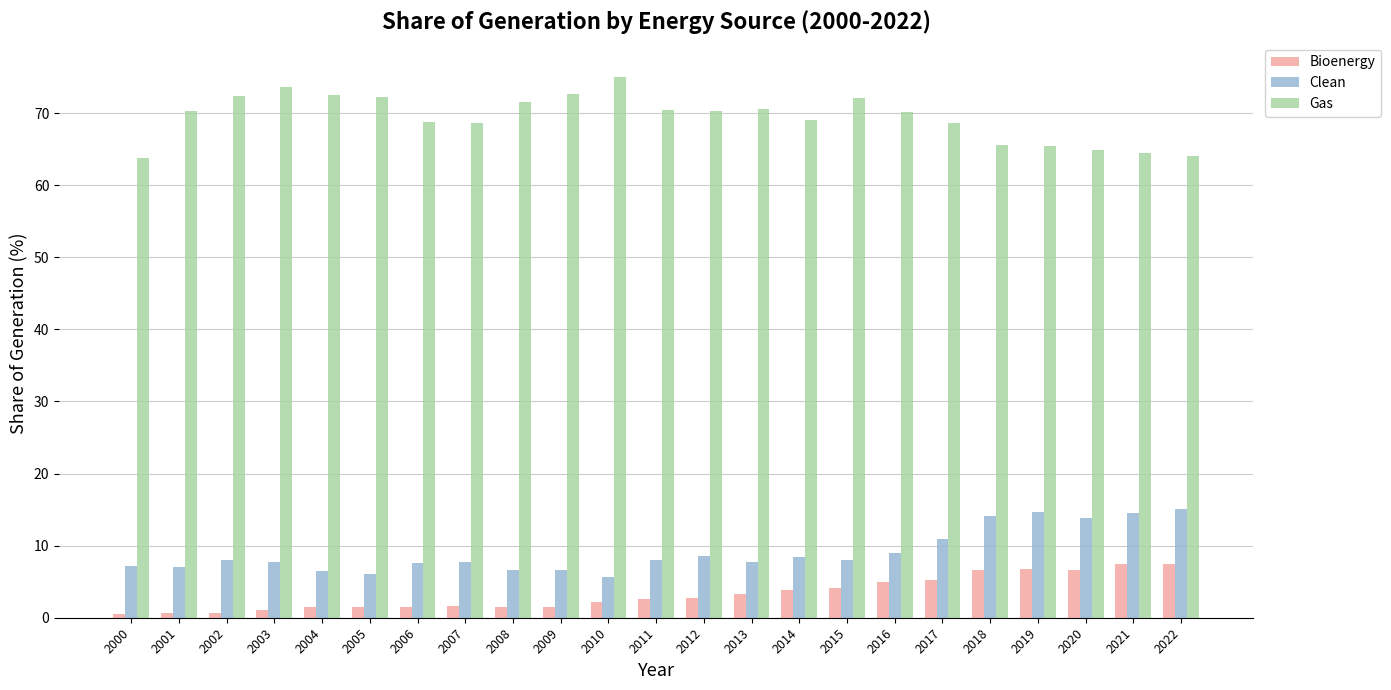

Is it true that Gas equals 64.8 at 2020?

True